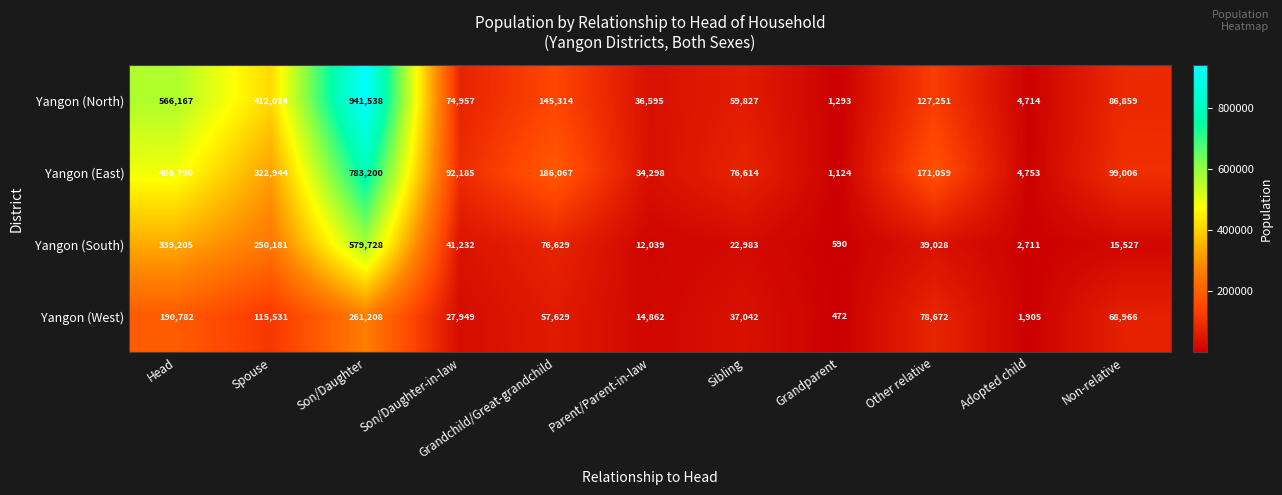

What is the difference between the Yangon (East) values at Head and Adopted child?

482037